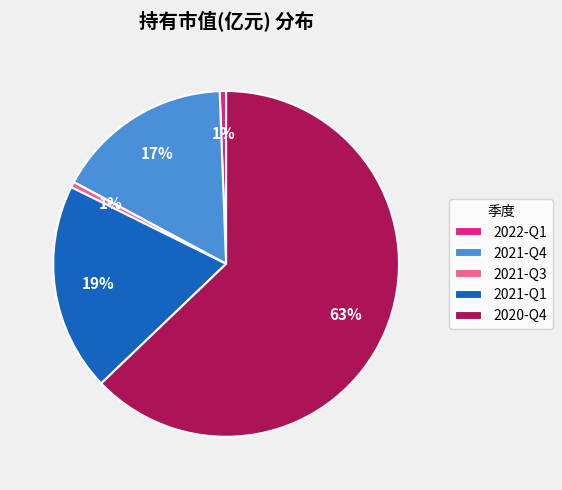

Between 2020-Q4 and 2021-Q3, which is larger?

2020-Q4